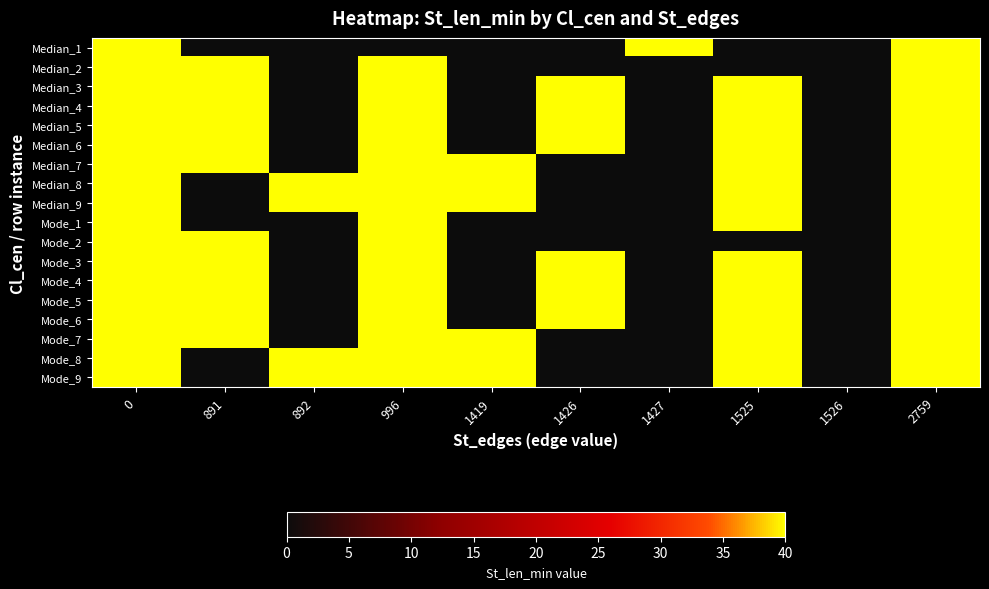

Which has a higher value, 1427 or 1526?

1427